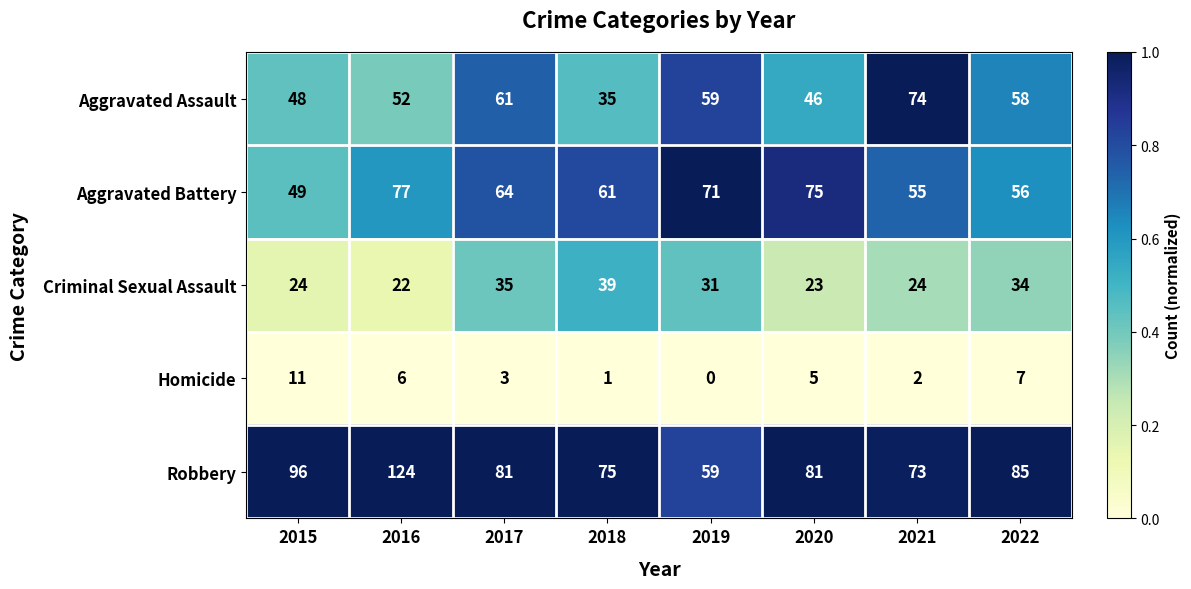

Which series changed the most between 2019 and 2022?

Robbery